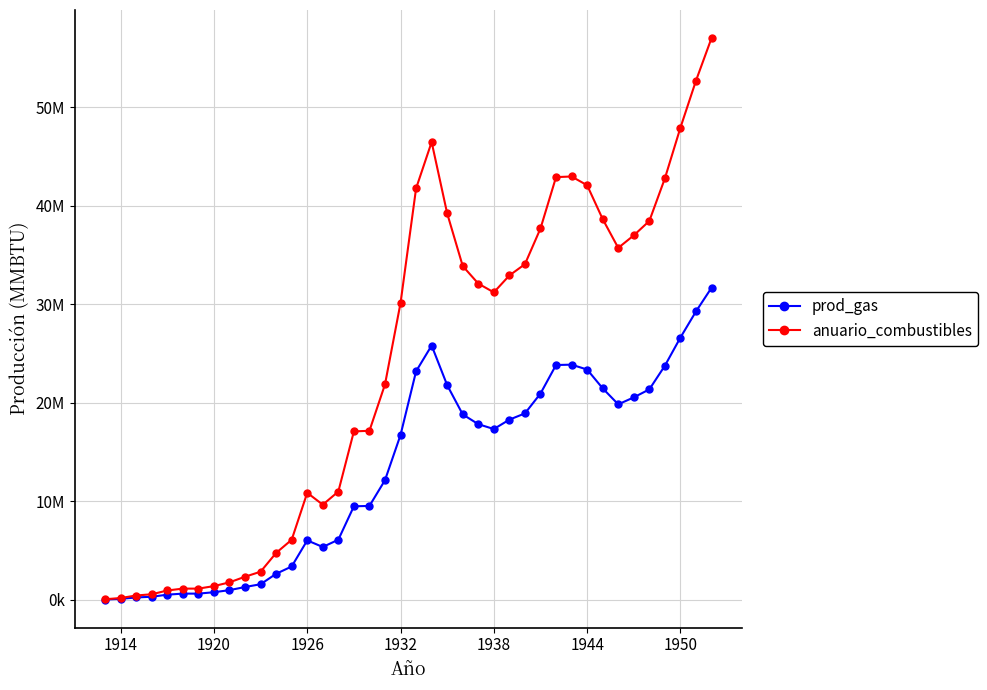

Reading right to left, what are all the values shown in this chart?

prod_gas: 31664100	29263700	26616200	23756900	21356500	20544600	19838600	21462400	23368600	23862800	23827500	20932900	18920800	18285400	17332300	17826500	18814900	21780100	25804300	23192100	16732200	12143200	9531000	9495700	6106900	5365600	6036300	3388800	2647500	1588500	1306100	988400	776600	635400	635400	529500	317700	247100	105900	35300
anuario_combustibles: 56995380	52674660	47909160	42762420	38441700	36980280	35709480	38632320	42063480	42953040	42889500	37679220	34057440	32913720	31198140	32087700	33866820	39204180	46447740	41745780	30117960	21857760	17155800	17092260	10992420	9658080	10865340	6099840	4765500	2859300	2350980	1779120	1397880	1143720	1143720	953100	571860	444780	190620	63540